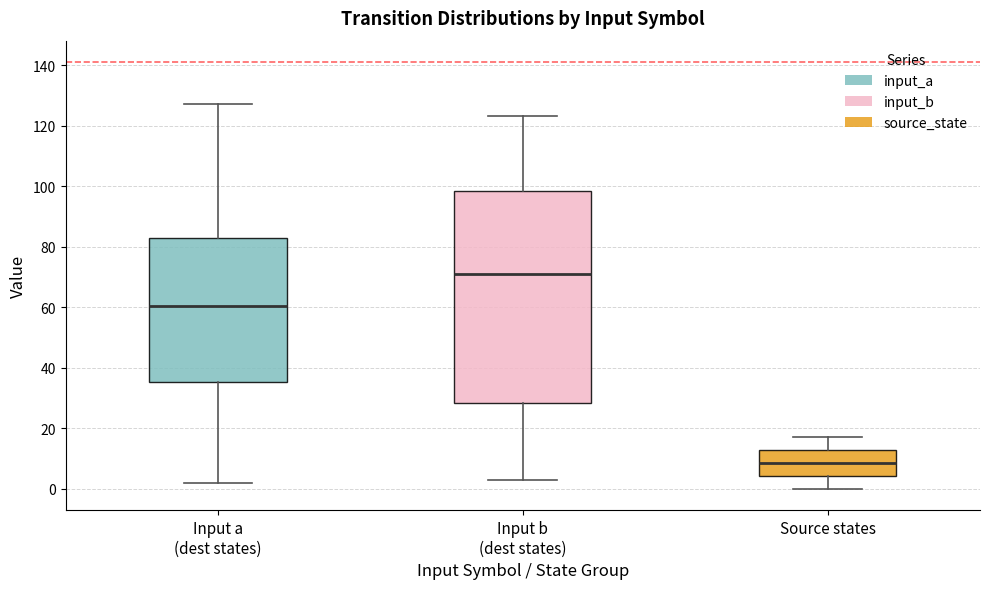

Comparing the boxes themselves (not the whiskers), which one is the tallest?

Input b (dest states)